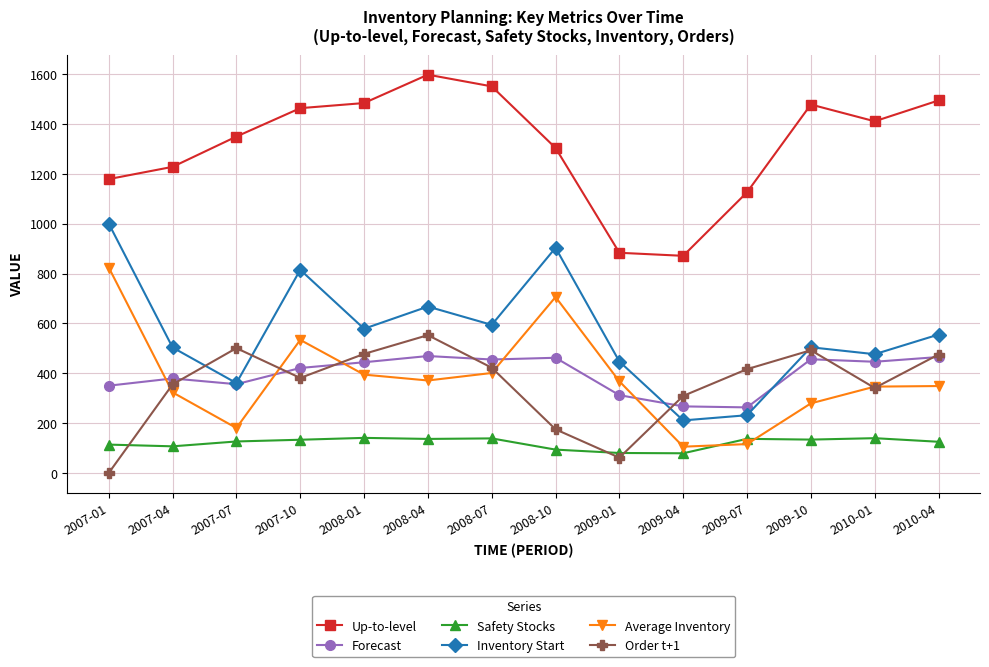

Count the number of data series in this chart.

6